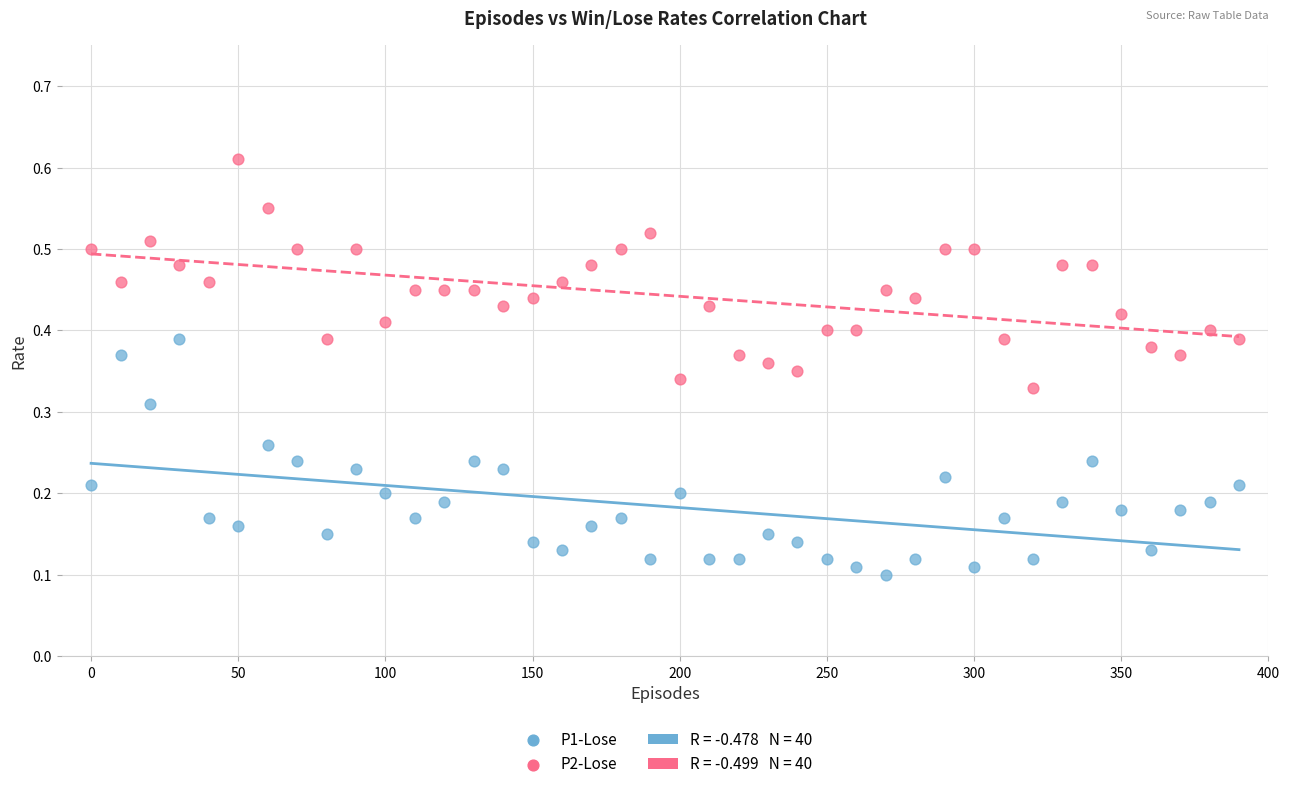

Which series has the largest Y range (max minus min)?

P1-Lose